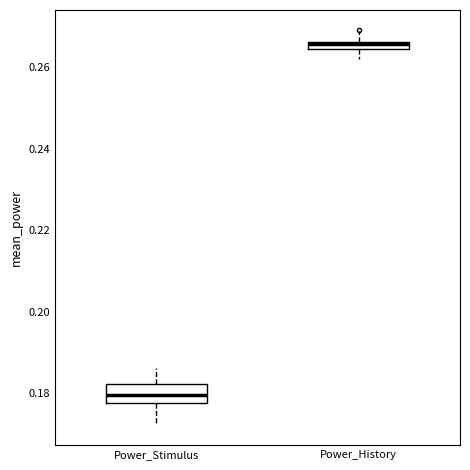

Which box has the highest median line?

Power_History